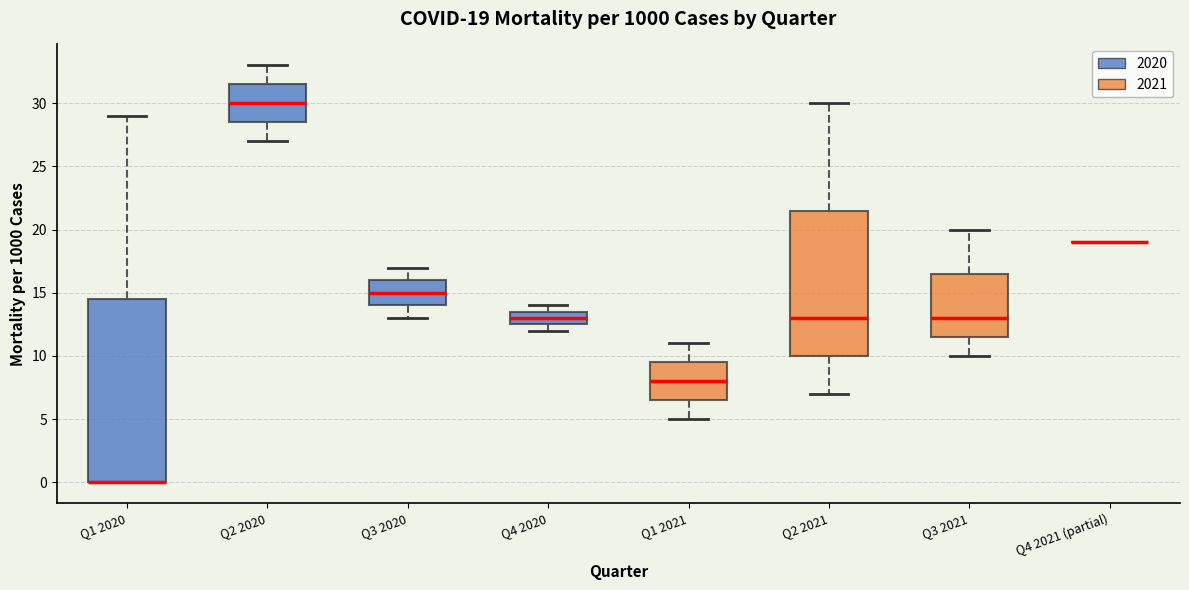

Comparing the boxes themselves (not the whiskers), which one is the tallest?

Q1 2020